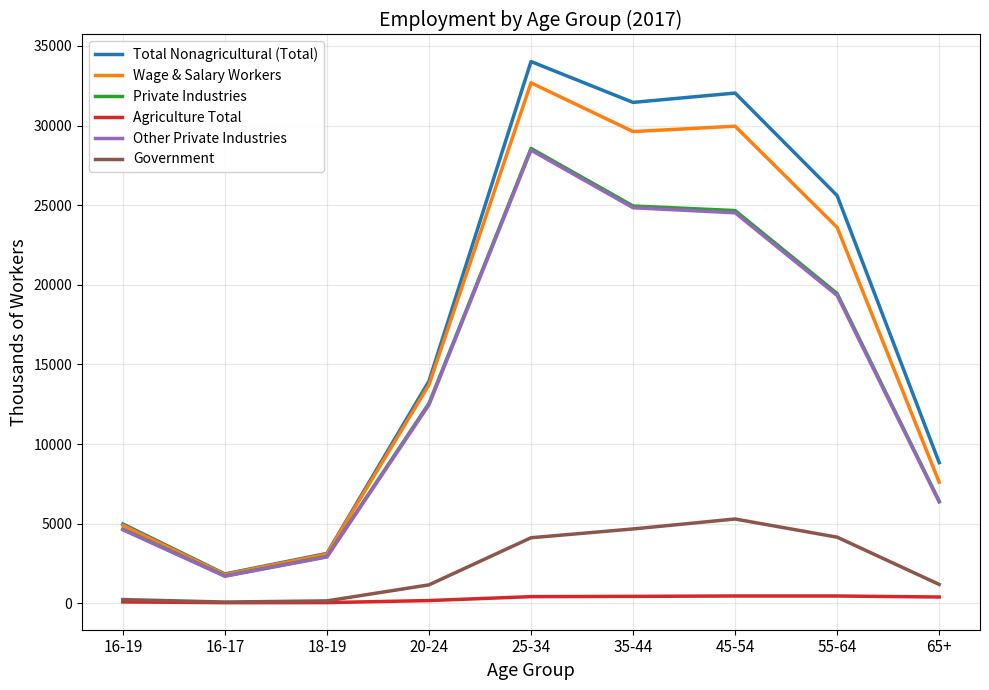

True or false: Wage & Salary Workers and Government intersect in this chart.

False